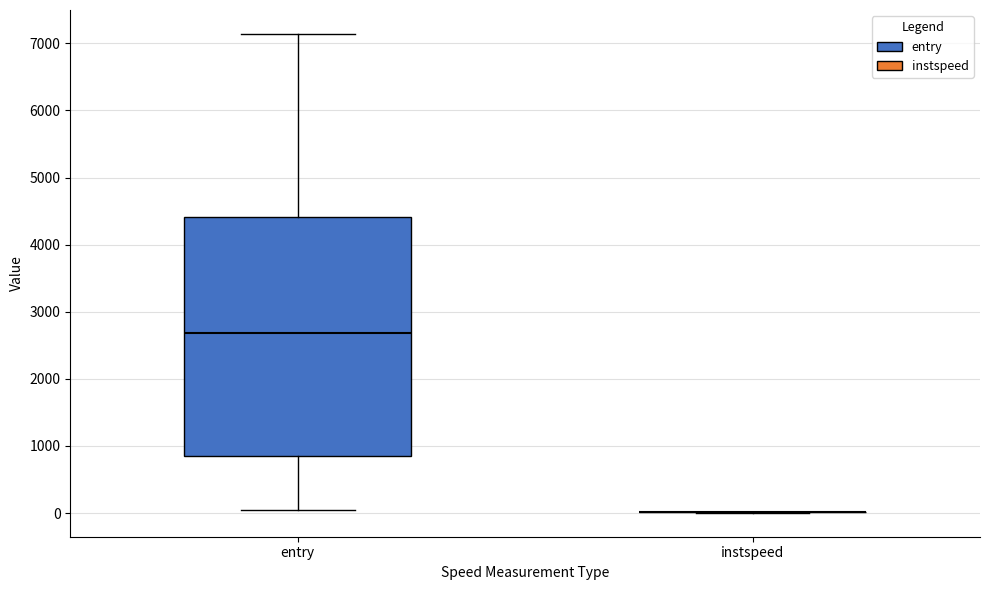

Comparing the boxes themselves (not the whiskers), which one is the tallest?

entry